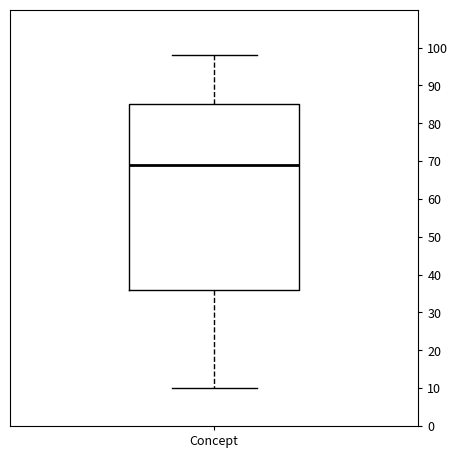

Read this box plot against the y-axis: the position of the median line, the range covered by the box, and the ends of both whiskers. The values are not printed on the chart, so give them approximately, as read against the axis.

median 69, box 36 to 85, whiskers 10 to 98